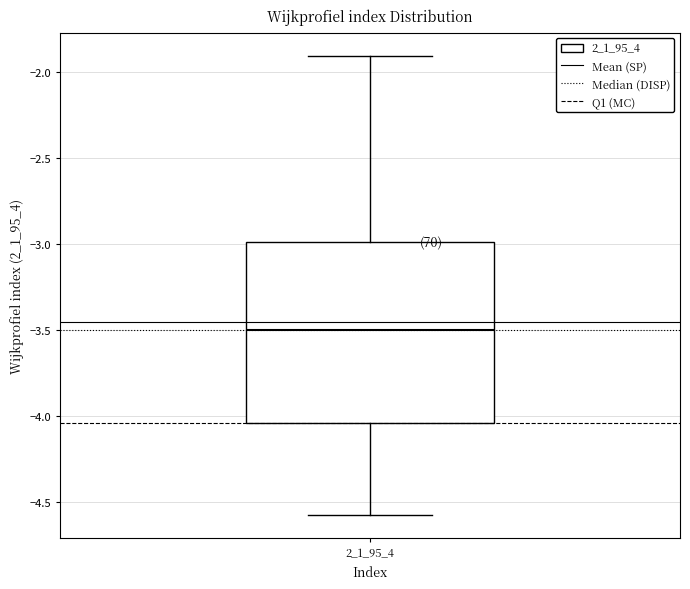

Where does the median line of the box at x = 2_1_95_4 sit on the y-axis? The values are not printed on the chart, so give them approximately, as read against the axis.

-3.50